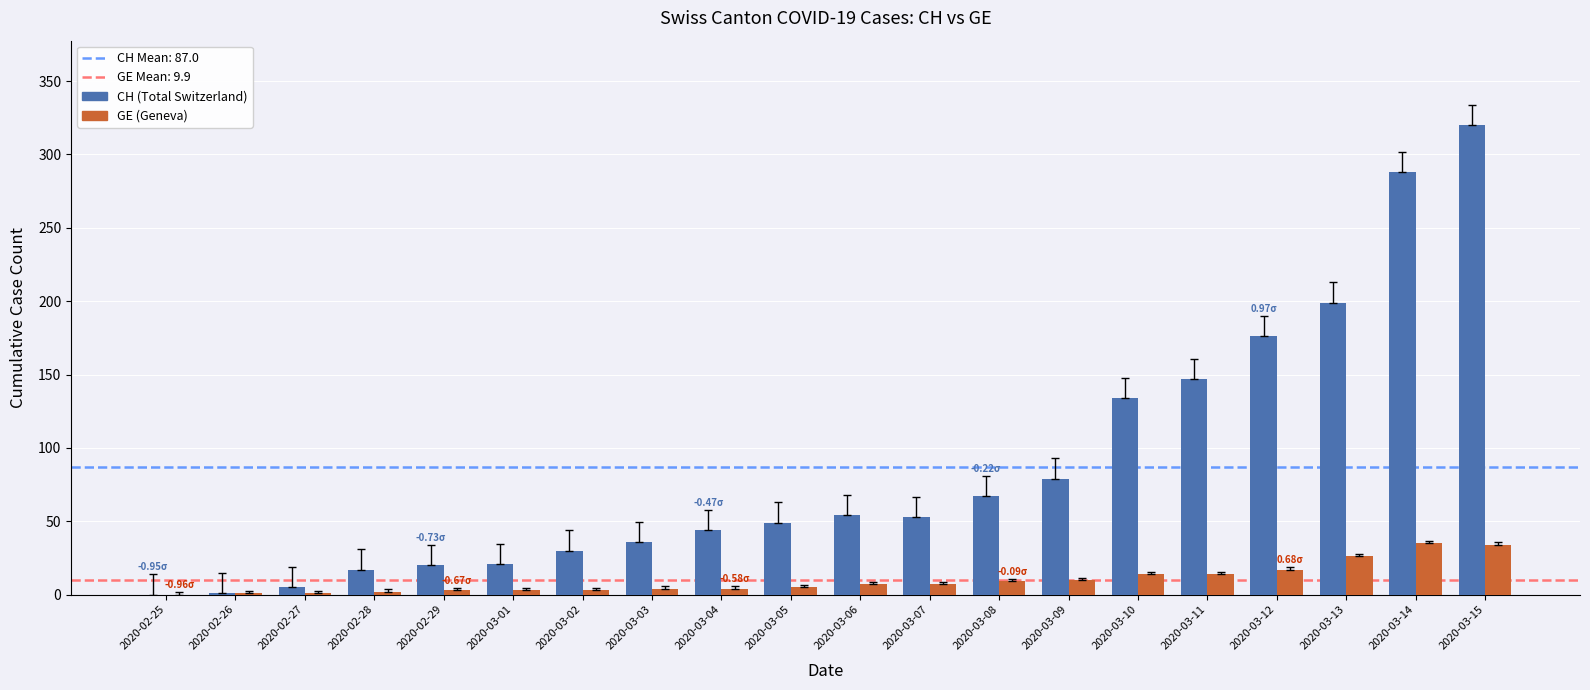

What is the sum of all GE (Geneva) values?

199